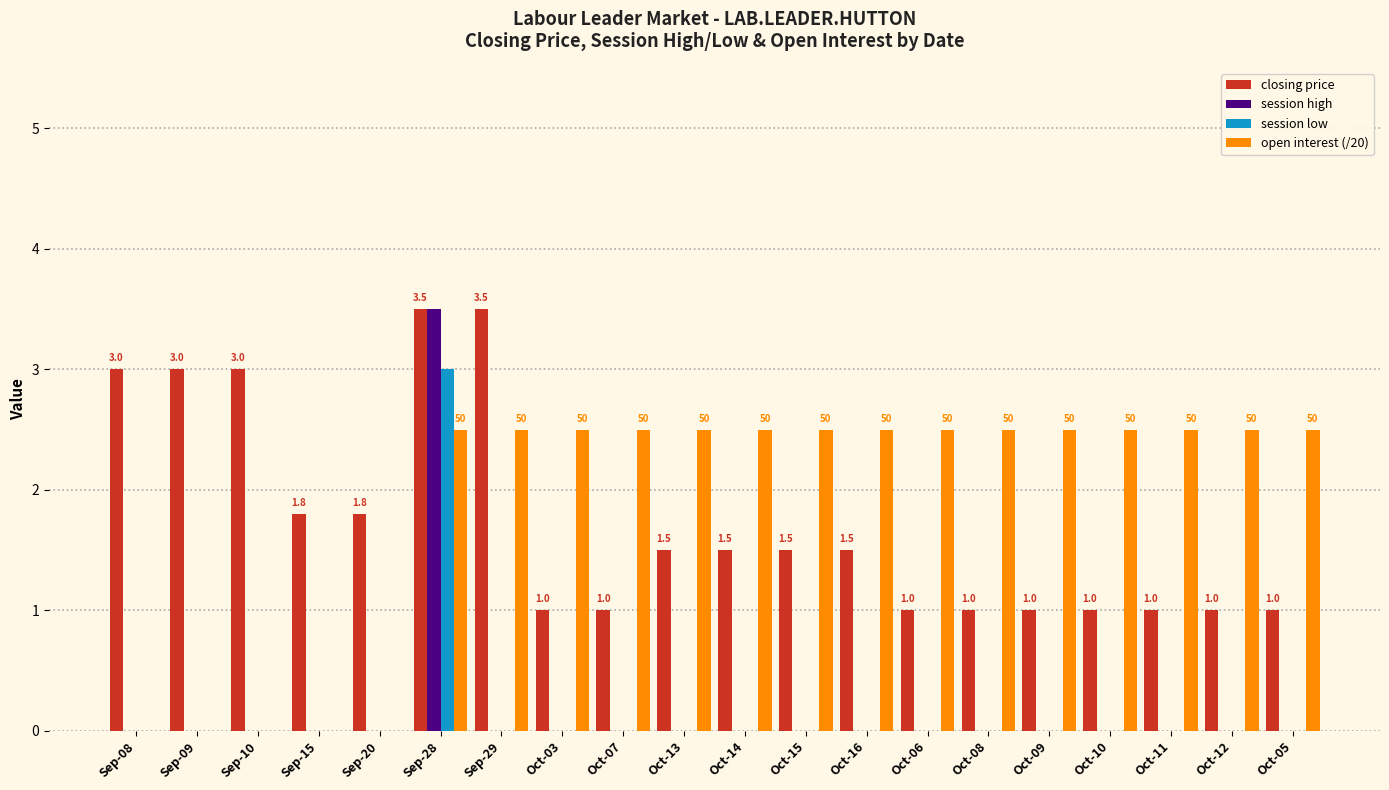

Which series has the largest range (max minus min)?

session high